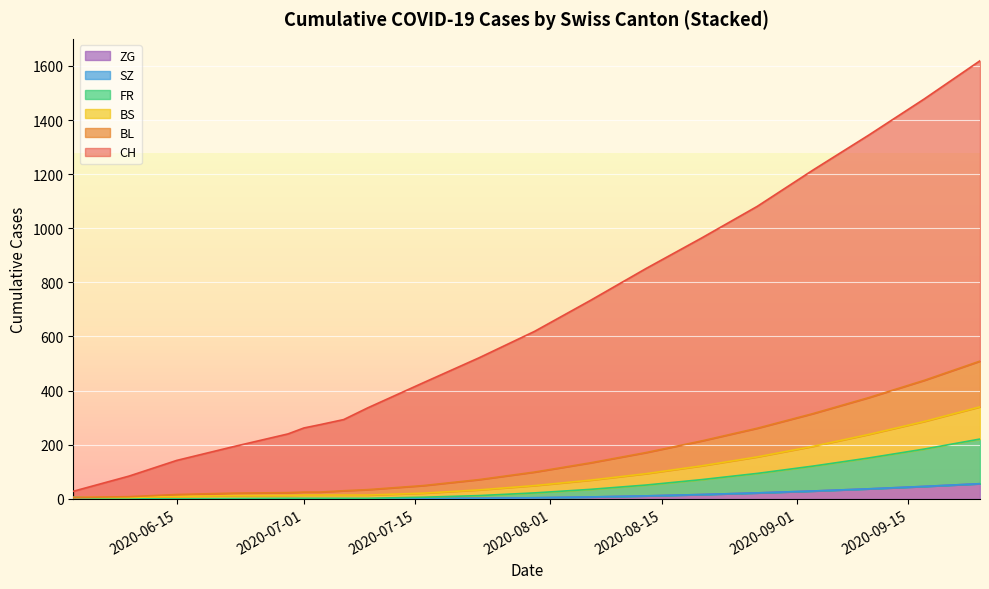

True or false: ZG has more than 2 interior local peaks.

False